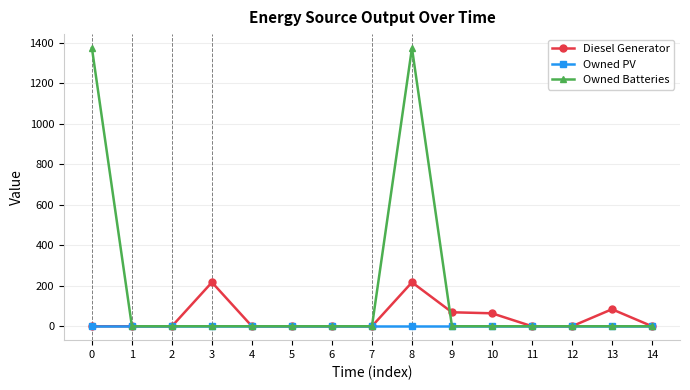

Is it true that Owned PV equals 0 at 7?

True